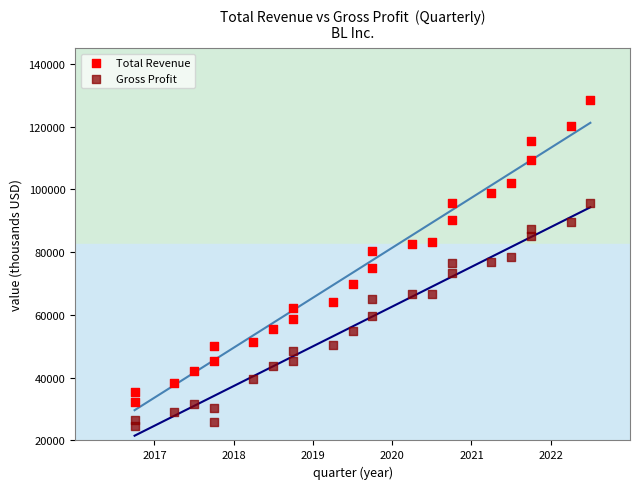

Which series reaches the minimum Y coordinate?

Gross Profit